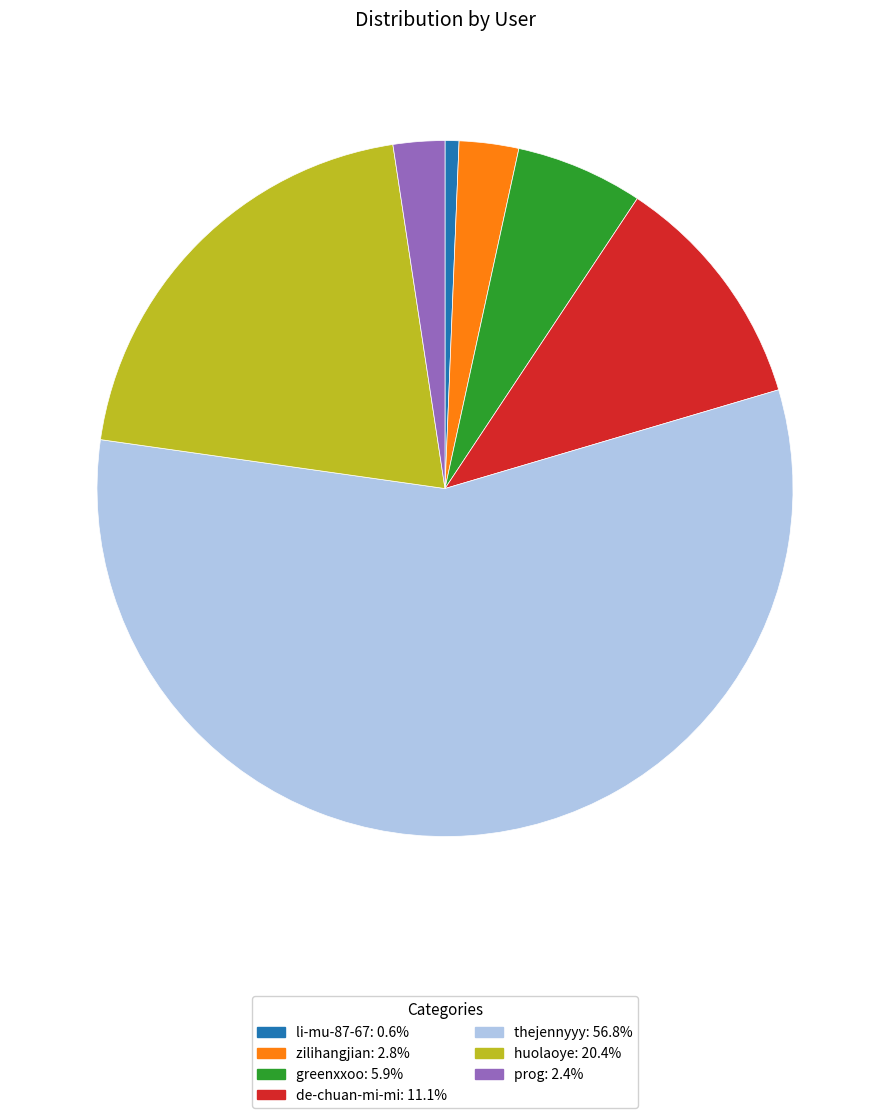

What is the smallest slice in the pie chart?

li-mu-87-67